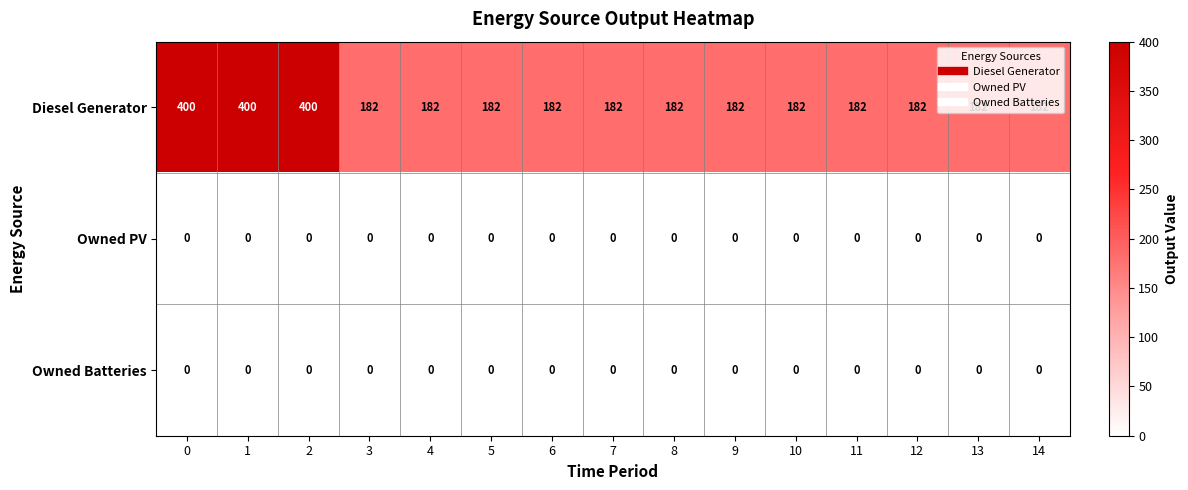

Which series has the largest range (max minus min)?

Diesel Generator